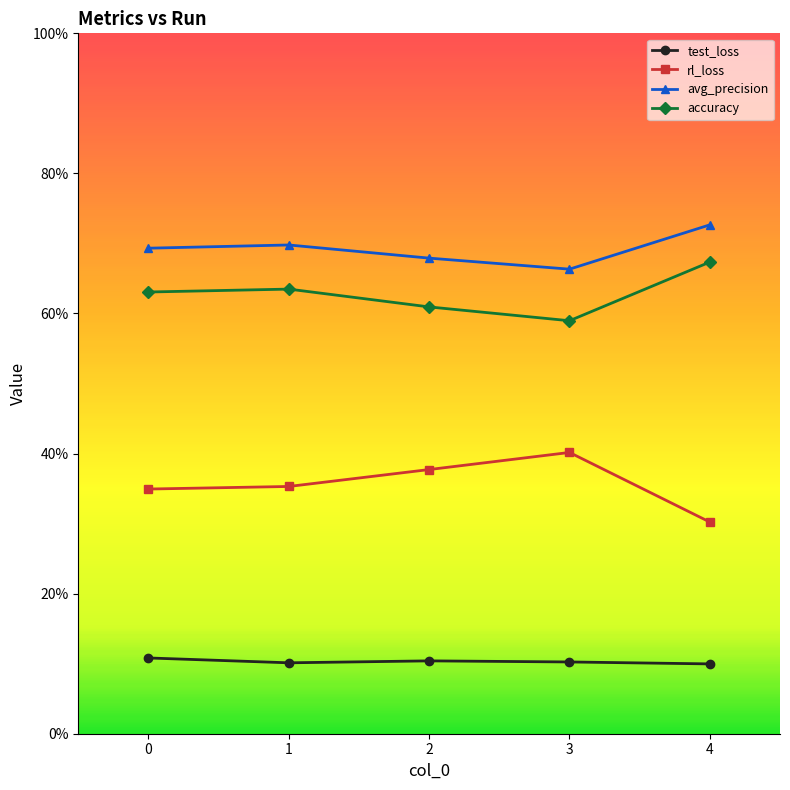

What are all the series names shown in the legend?

test_loss, rl_loss, avg_precision, accuracy